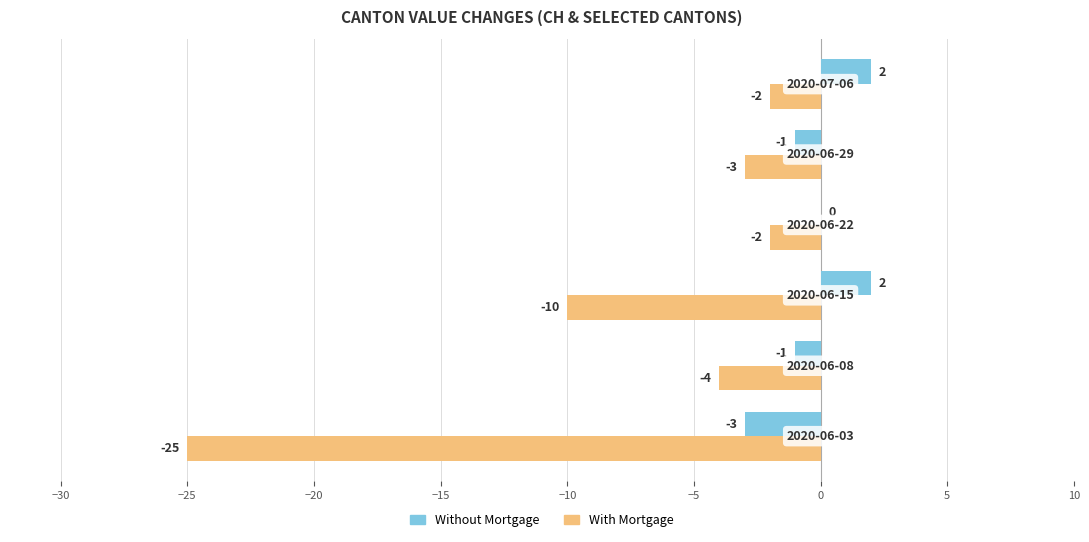

Reading left to right, what are all the values shown in this chart?

Without Mortgage: -3	-1	2	0	-1	2
With Mortgage: -25	-4	-10	-2	-3	-2